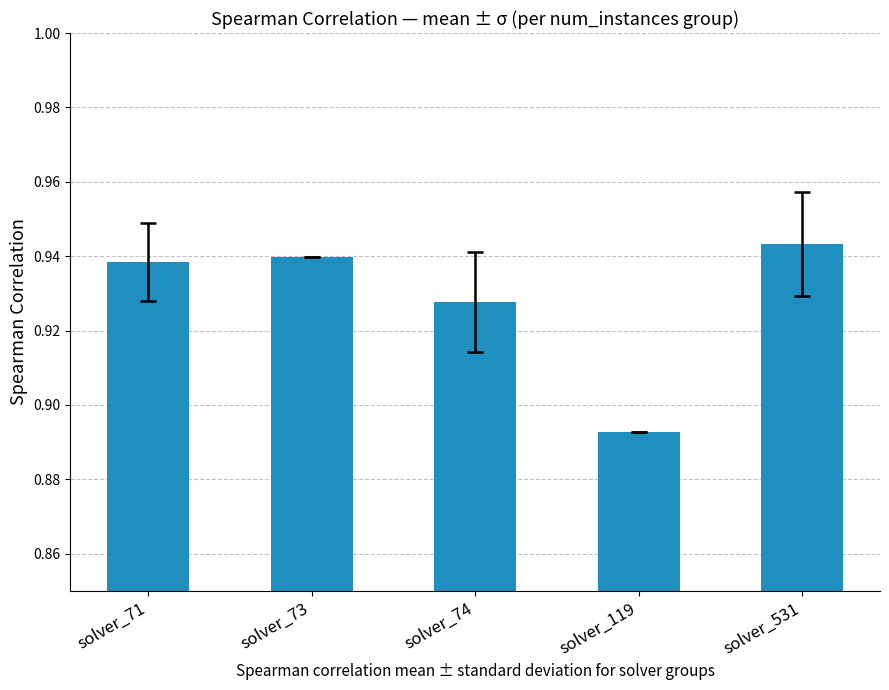

At which label is the value closest to 0?

solver_119